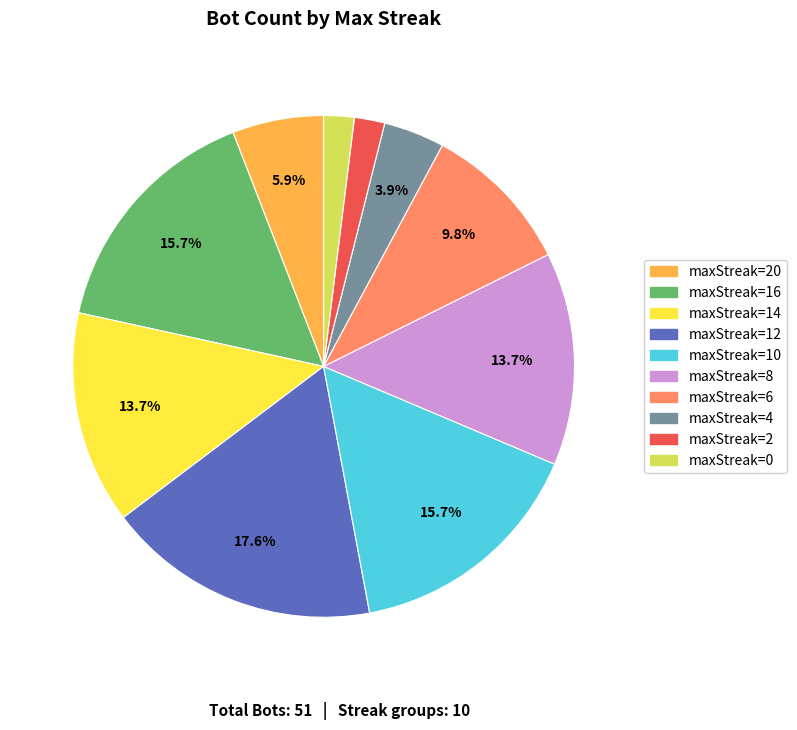

Does any single category account for the majority?

No